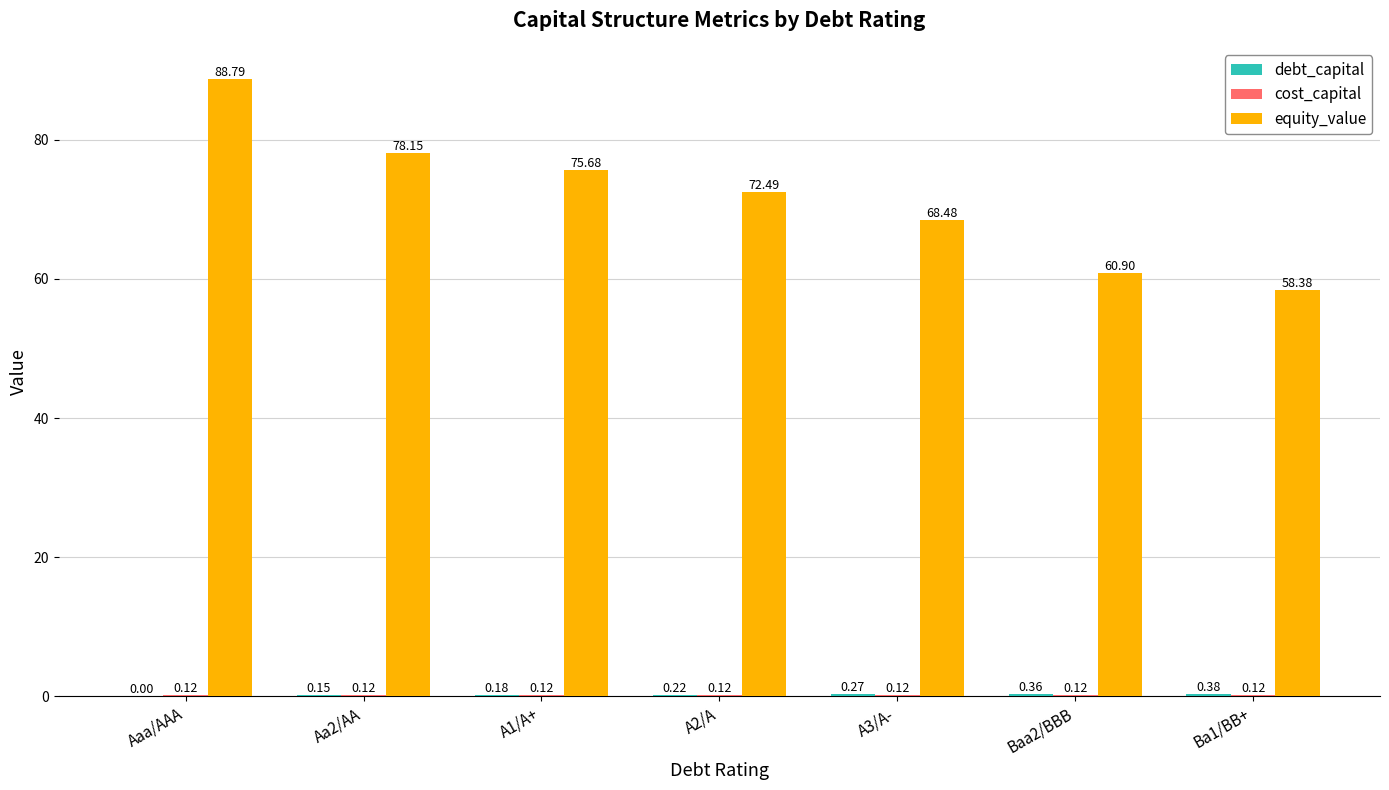

Which series has the largest total across all categories?

equity_value